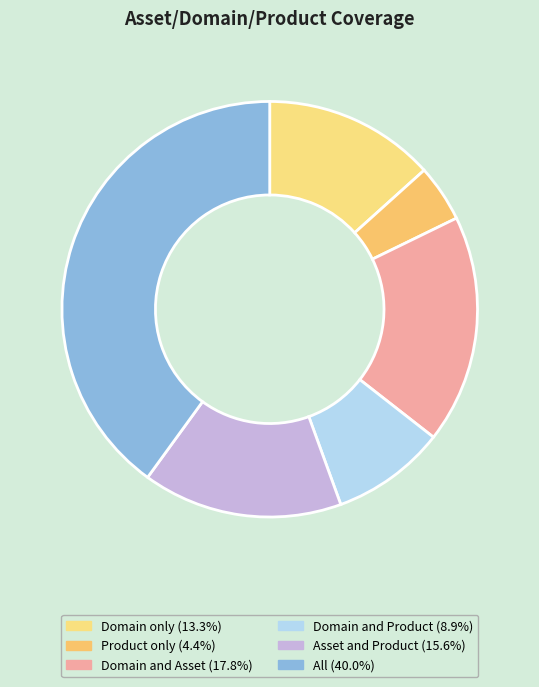

How many segments does this pie chart have?

6